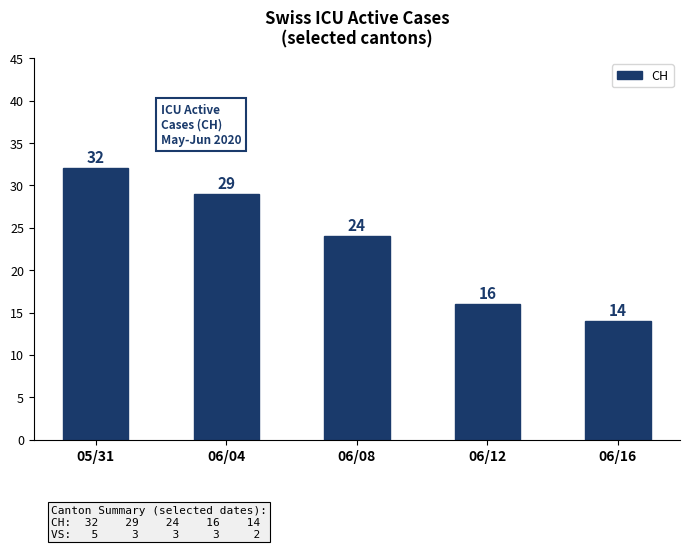

Reading left to right, transcribe all the data shown in this chart.

32	29	24	16	14